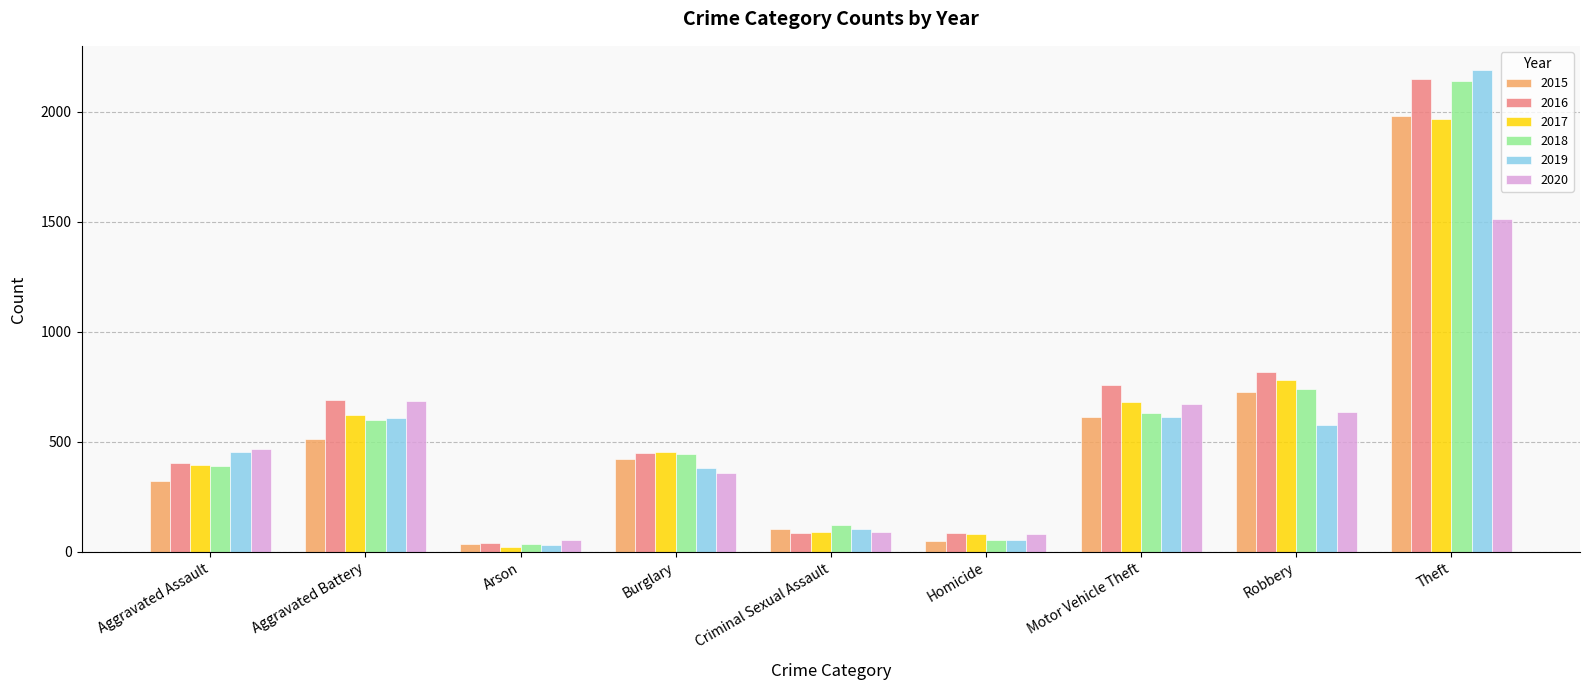

How many groups of bars are there?

9